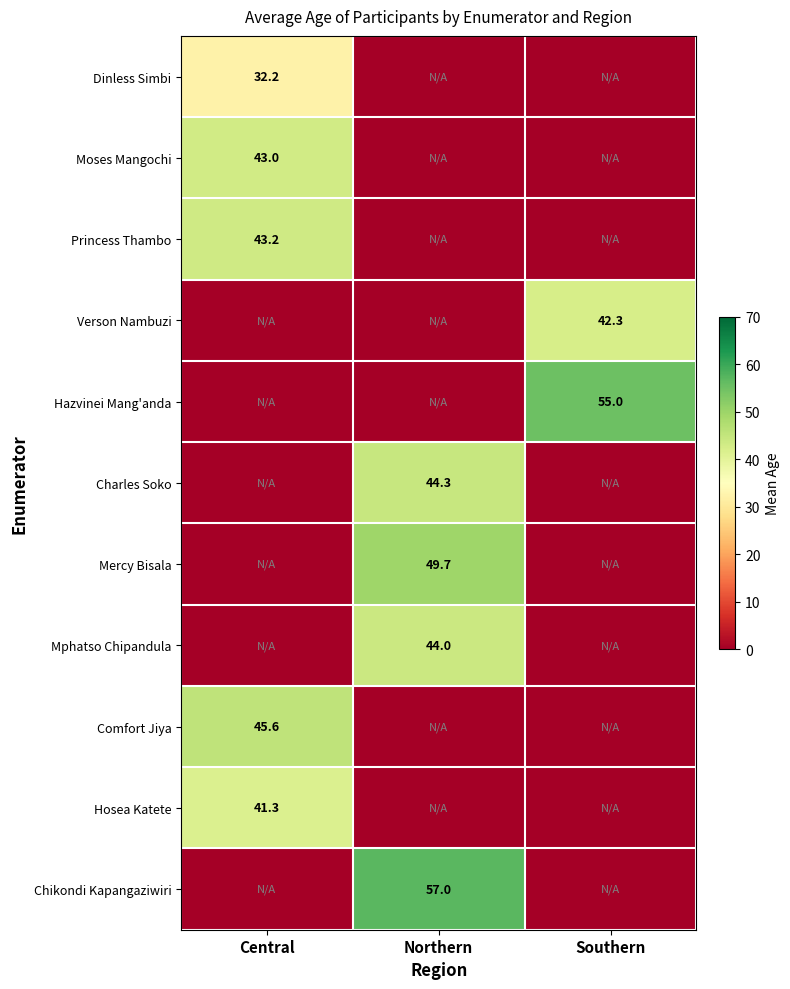

Which category has the highest value across all series?

Northern